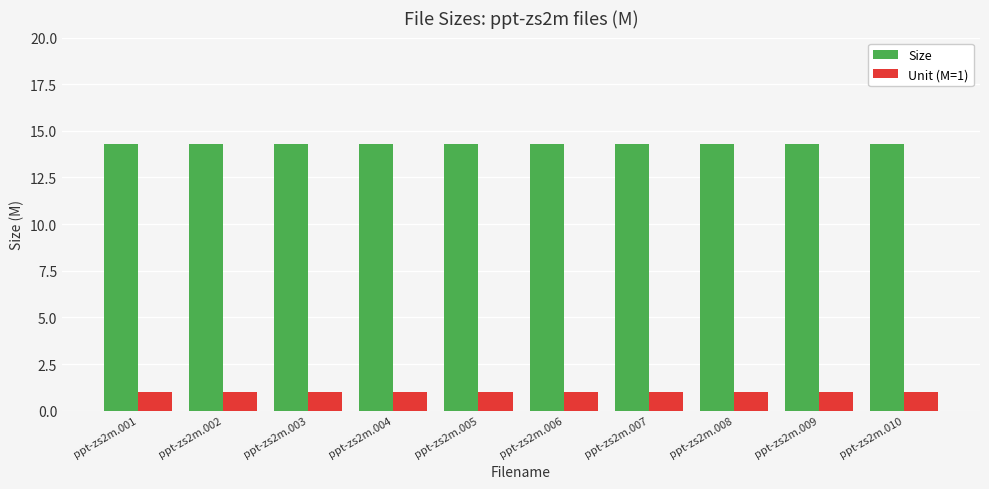

Is the value of Size at ppt-zs2m.002 greater than the value of Unit (M=1) at ppt-zs2m.009?

Yes